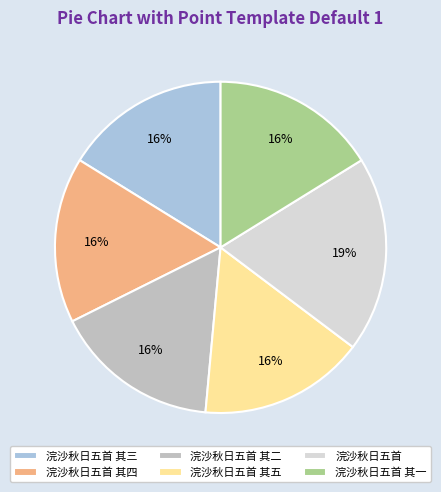

To the nearest percent, what percentage of the pie is 浣沙秋日五首 其三?

16%